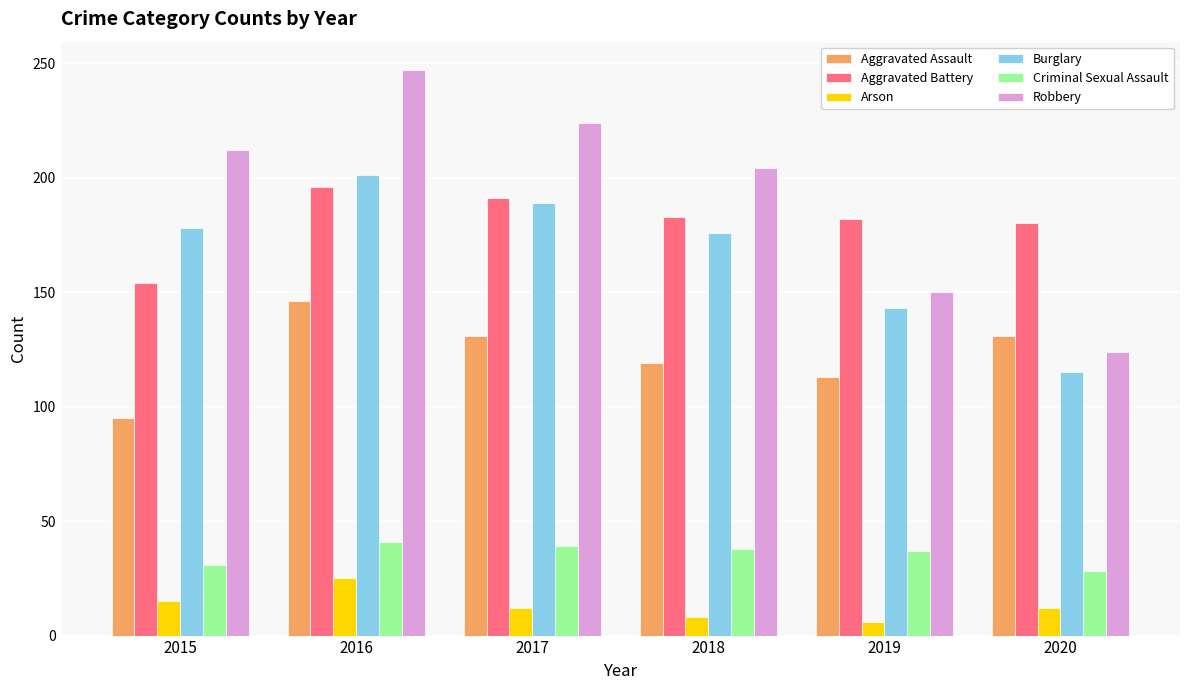

The value of Arson at 2016 is 42. True or false?

False